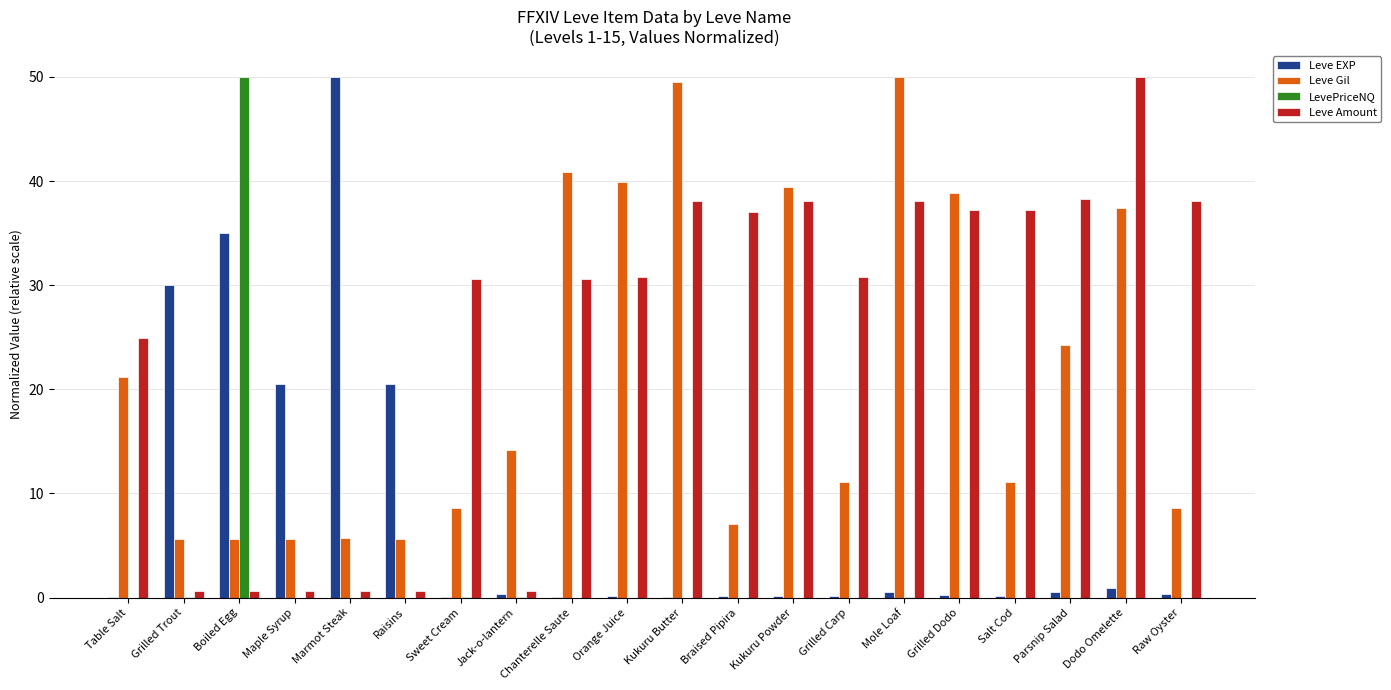

Are the bars horizontal?

No